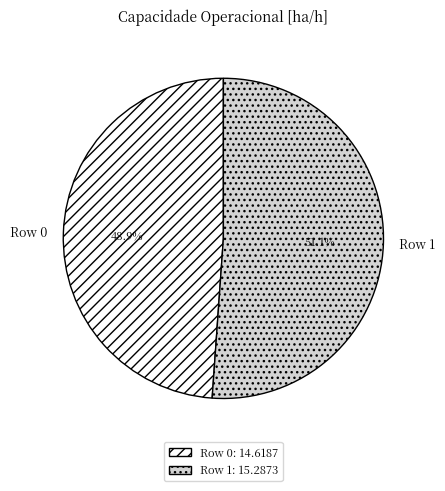

How many segments does this pie chart have?

2